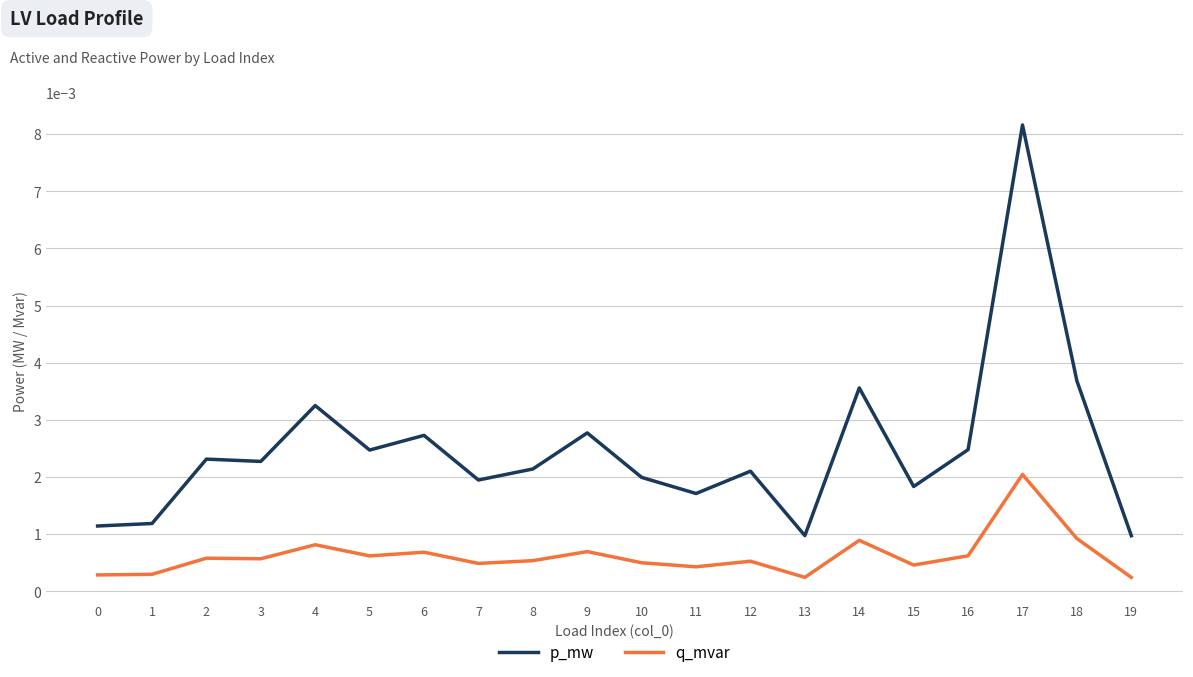

Count the number of categories in the chart.

20